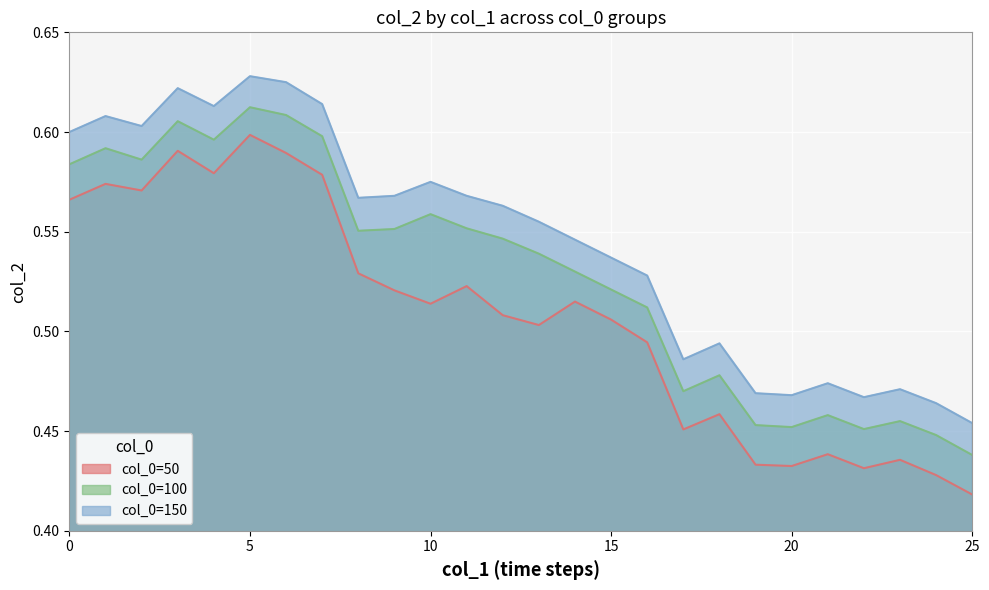

How many 50 values are between 0 and 1?

26